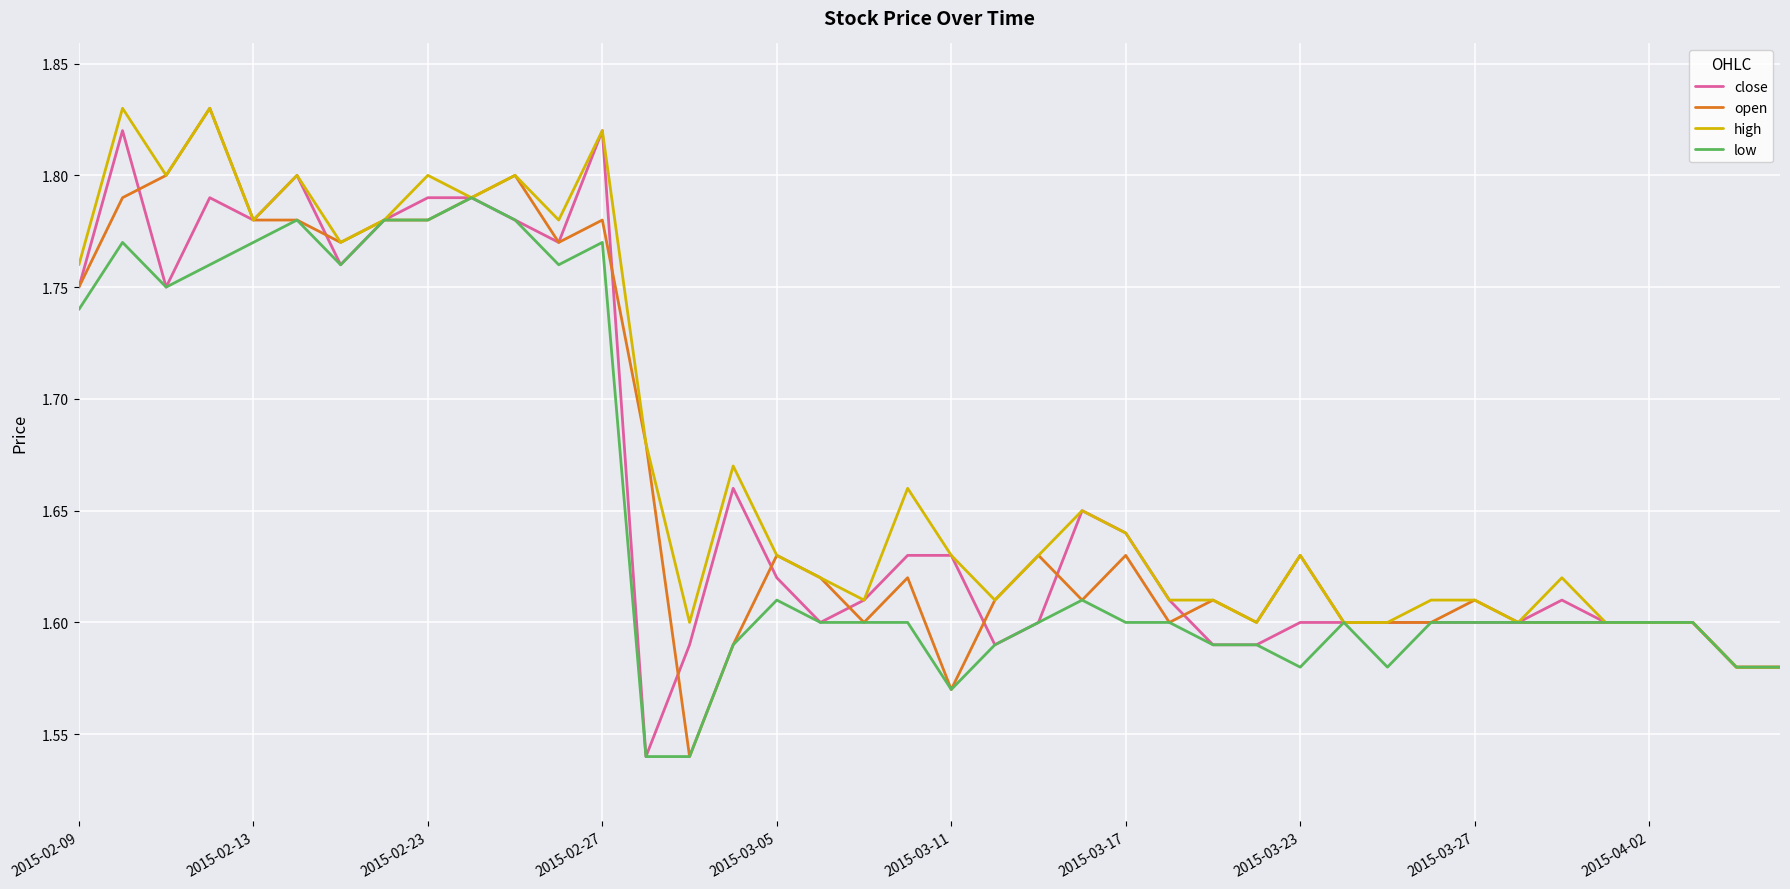

What is the value of the low point at the 27th from the left?

1.6